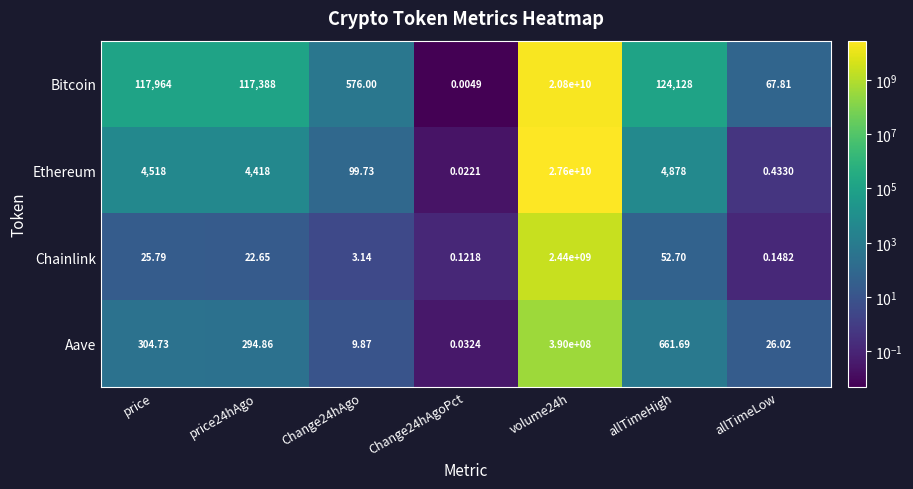

Where does the Chainlink series first go above 22?

price